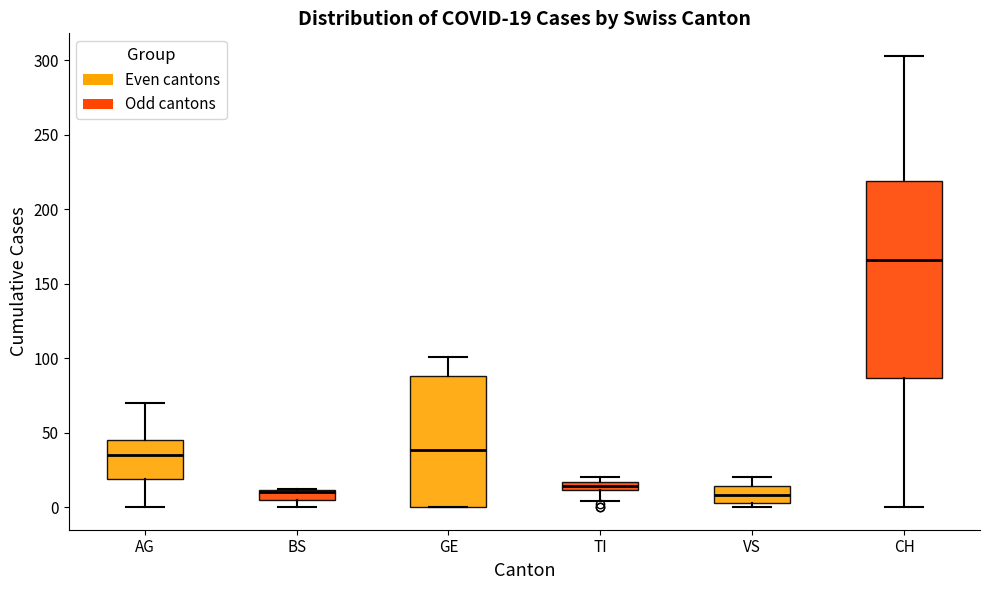

Which box is the tallest, from its lower edge to its upper edge?

CH